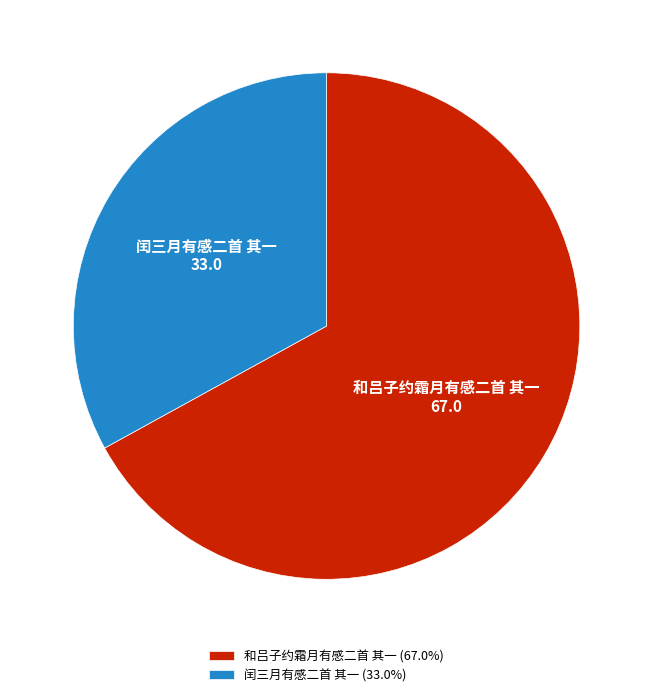

Rank the categories by value from highest to lowest.

和吕子约霜月有感二首 其一, 闰三月有感二首 其一